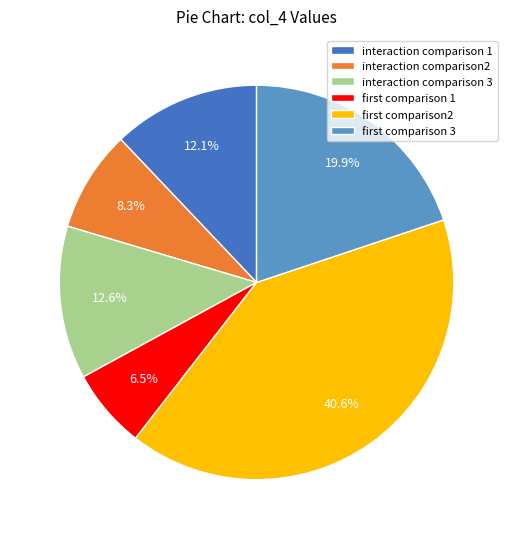

What is the smallest slice in the pie chart?

first comparison 1